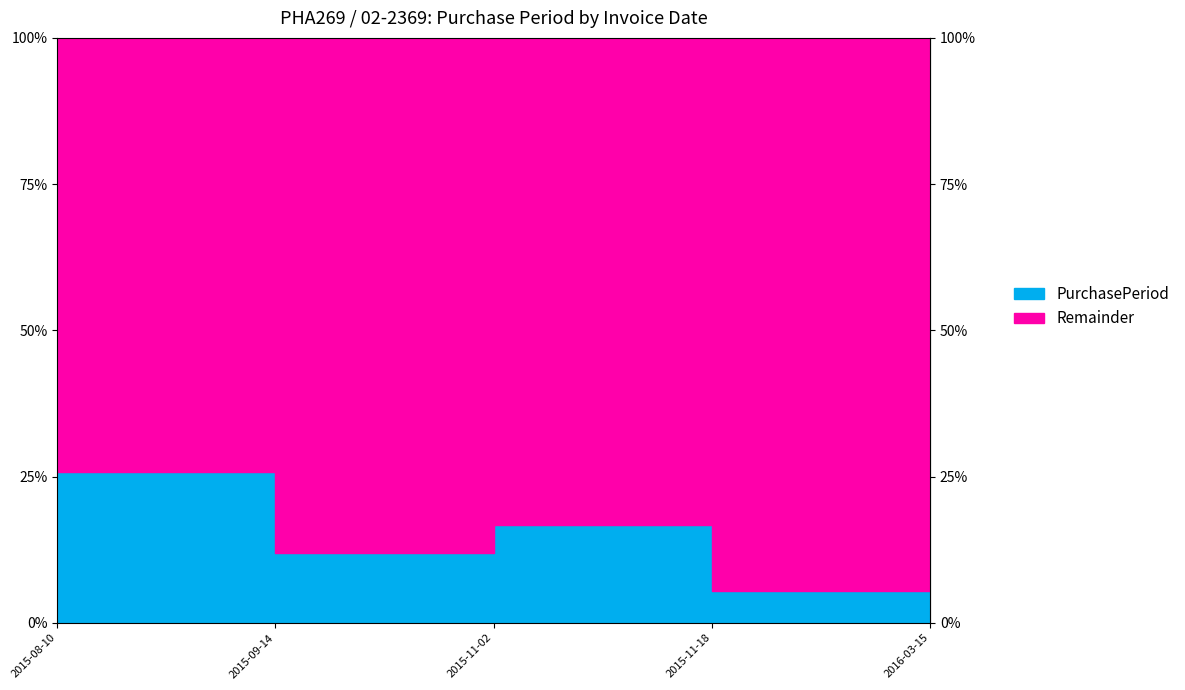

What is the difference between the maximum and second lowest values?

83